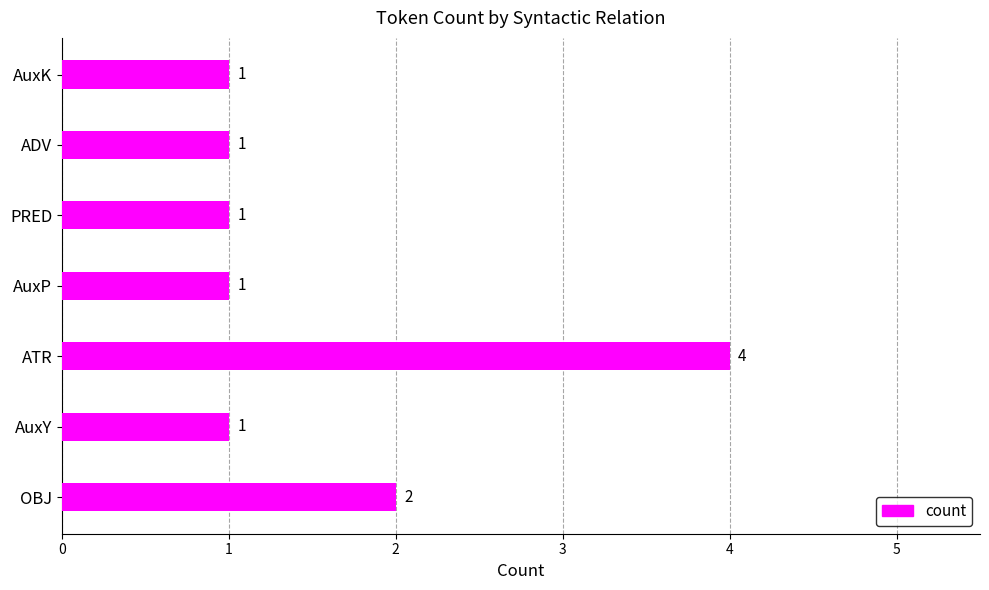

The chart shows a value of 1 at PRED. True or false?

True